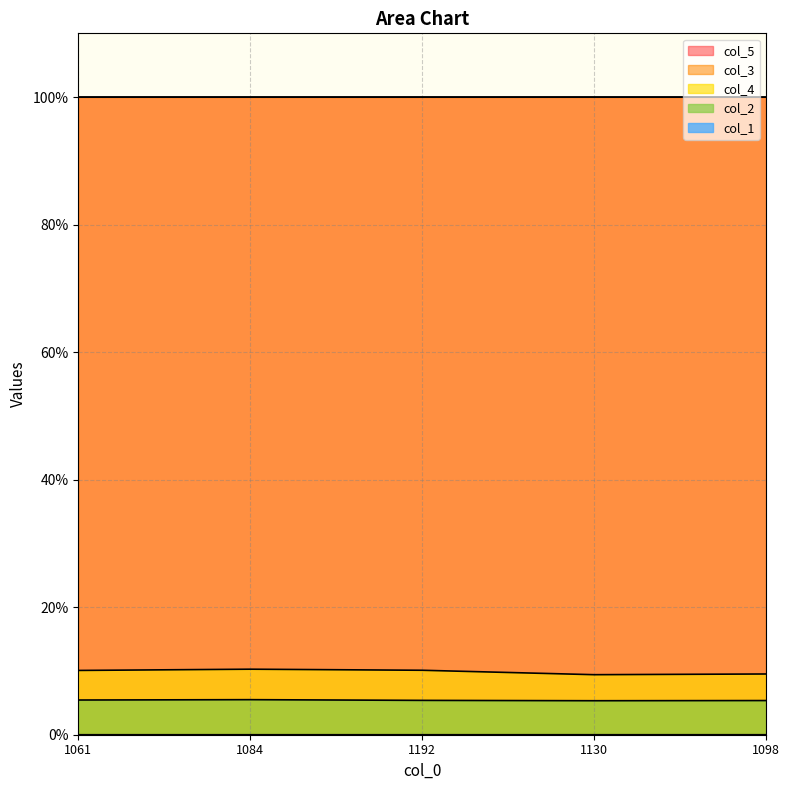

Count the number of data series in this chart.

5